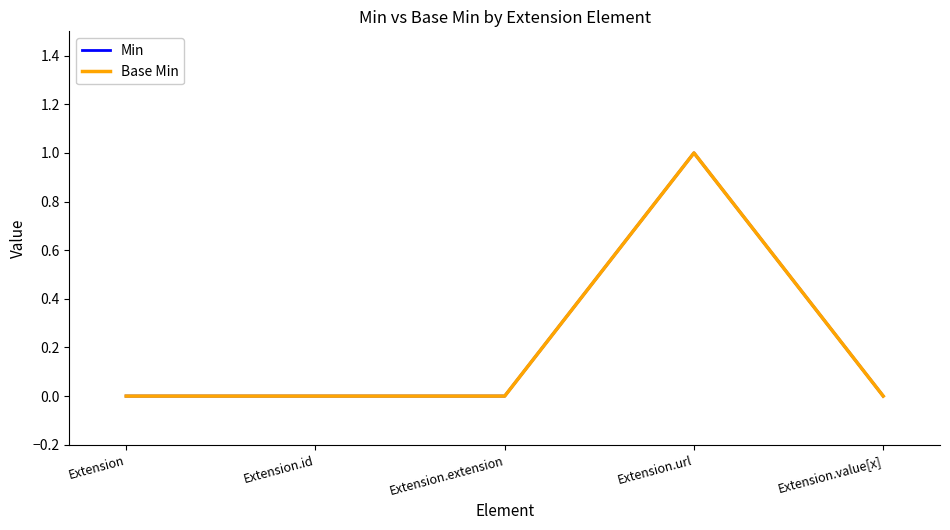

Is this an area chart (filled region under the line)?

No